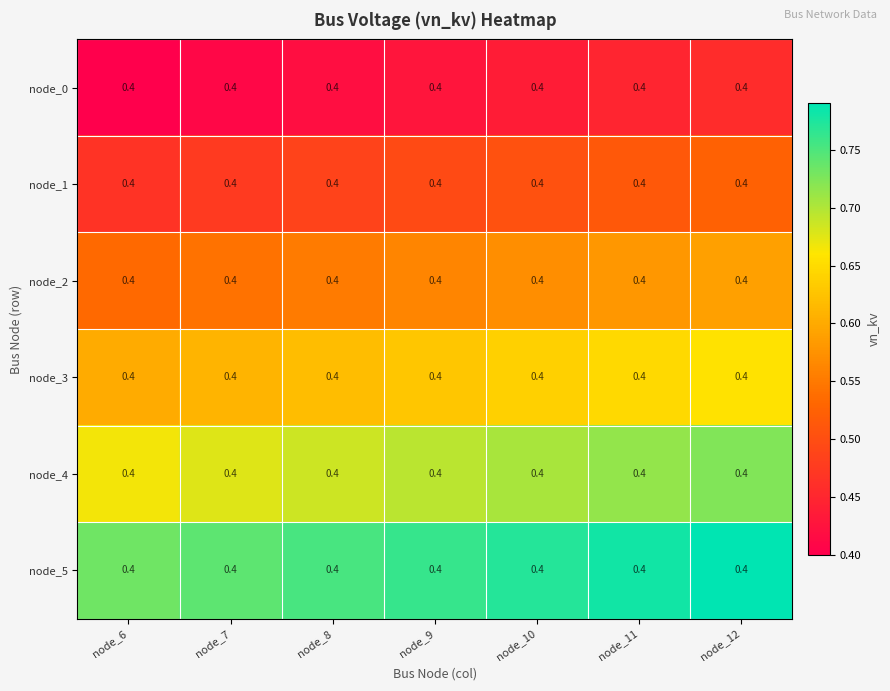

The value of node_2 at node_11 is 0.6. True or false?

True